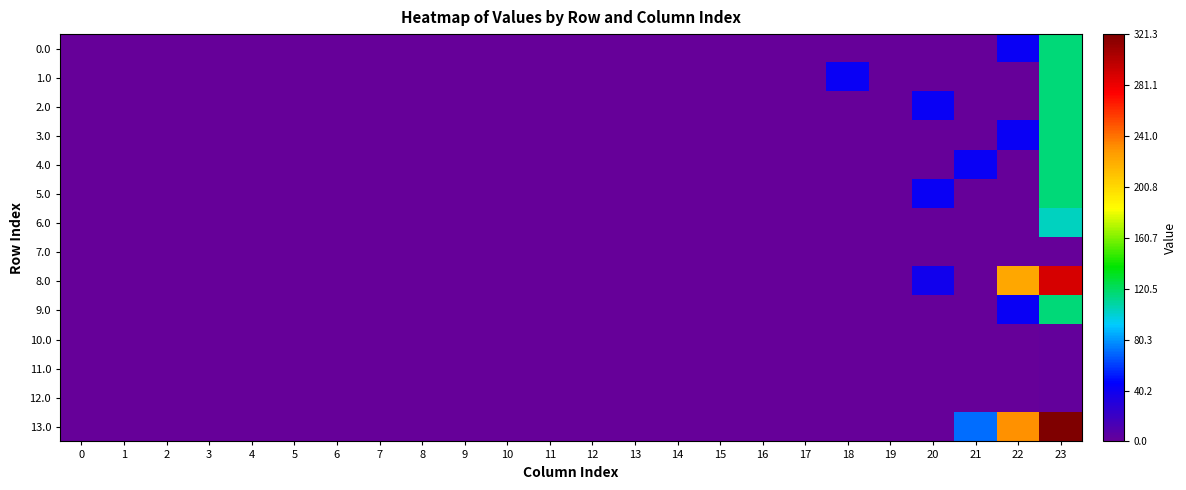

Reading left to right, what are all the values shown in this chart?

0.0: 0=0.0	1=0.0	2=0.0	3=0.0	4=0.0	5=0.0	6=0.0	7=0.0	8=0.0	9=0.0	10=0.0	11=0.0	12=0.0	13=0.0	14=0.0	15=0.0	16=0.0	17=0.0	18=0.0	19=0.0	20=0.0	21=0.0	22=42.0	23=116.2
1.0: 0=0.0	1=0.0	2=0.0	3=0.0	4=0.0	5=0.0	6=0.0	7=0.0	8=0.0	9=0.0	10=0.0	11=0.0	12=0.0	13=0.0	14=0.0	15=0.0	16=0.0	17=0.0	18=42.0	19=0.0	20=0.0	21=0.0	22=0.0	23=116.2
2.0: 0=0.0	1=0.0	2=0.0	3=0.0	4=0.0	5=0.0	6=0.0	7=0.0	8=0.0	9=0.0	10=0.0	11=0.0	12=0.0	13=0.0	14=0.0	15=0.0	16=0.0	17=0.0	18=0.0	19=0.0	20=42.0	21=0.0	22=0.0	23=116.2
3.0: 0=0.0	1=0.0	2=0.0	3=0.0	4=0.0	5=0.0	6=0.0	7=0.0	8=0.0	9=0.0	10=0.0	11=0.0	12=0.0	13=0.0	14=0.0	15=0.0	16=0.0	17=0.0	18=0.0	19=0.0	20=0.0	21=0.0	22=42.0	23=116.2
4.0: 0=0.0	1=0.0	2=0.0	3=0.0	4=0.0	5=0.0	6=0.0	7=0.0	8=0.0	9=0.0	10=0.0	11=0.0	12=0.0	13=0.0	14=0.0	15=0.0	16=0.0	17=0.0	18=0.0	19=0.0	20=0.0	21=42.0	22=0.0	23=116.2
5.0: 0=0.0	1=0.0	2=0.0	3=0.0	4=0.0	5=0.0	6=0.0	7=0.0	8=0.0	9=0.0	10=0.0	11=0.0	12=0.0	13=0.0	14=0.0	15=0.0	16=0.0	17=0.0	18=0.0	19=0.0	20=42.0	21=0.0	22=0.0	23=116.2
6.0: 0=0.0	1=0.0	2=0.0	3=0.0	4=0.0	5=0.0	6=0.0	7=0.0	8=0.0	9=0.0	10=0.0	11=0.0	12=0.0	13=0.0	14=0.0	15=0.0	16=0.0	17=0.0	18=0.0	19=0.0	20=0.0	21=0.0	22=0.0	23=103.5
7.0: 0=0.0	1=0.0	2=0.0	3=0.0	4=0.0	5=0.0	6=0.0	7=0.0	8=0.0	9=0.0	10=0.0	11=0.0	12=0.0	13=0.0	14=0.0	15=0.0	16=0.0	17=0.0	18=0.0	19=0.0	20=0.0	21=0.0	22=0.0	23=0.2
8.0: 0=0.0	1=0.0	2=0.0	3=0.0	4=0.0	5=0.0	6=0.0	7=0.0	8=0.0	9=0.0	10=0.0	11=0.0	12=0.0	13=0.0	14=0.0	15=0.0	16=0.0	17=0.0	18=0.0	19=0.0	20=38.7	21=0.0	22=223.3	23=289.8
9.0: 0=0.0	1=0.0	2=0.0	3=0.0	4=0.0	5=0.0	6=0.0	7=0.0	8=0.0	9=0.0	10=0.0	11=0.0	12=0.0	13=0.0	14=0.0	15=0.0	16=0.0	17=0.0	18=0.0	19=0.0	20=0.0	21=0.0	22=42.0	23=116.2
10.0: 0=0.0	1=0.0	2=0.0	3=0.0	4=0.0	5=0.0	6=0.0	7=0.0	8=0.0	9=0.0	10=0.0	11=0.0	12=0.0	13=0.0	14=0.0	15=0.0	16=0.0	17=0.0	18=0.0	19=0.0	20=0.0	21=0.0	22=0.0	23=1.5
11.0: 0=0.0	1=0.0	2=0.0	3=0.0	4=0.0	5=0.0	6=0.0	7=0.0	8=0.0	9=0.0	10=0.0	11=0.0	12=0.0	13=0.0	14=0.0	15=0.0	16=0.0	17=0.0	18=0.0	19=0.0	20=0.0	21=0.0	22=0.0	23=1.5
12.0: 0=0.0	1=0.0	2=0.0	3=0.0	4=0.0	5=0.0	6=0.0	7=0.0	8=0.0	9=0.0	10=0.0	11=0.0	12=0.0	13=0.0	14=0.0	15=0.0	16=0.0	17=0.0	18=0.0	19=0.0	20=0.0	21=0.0	22=0.0	23=1.5
13.0: 0=0.0	1=0.0	2=0.0	3=0.0	4=0.0	5=0.0	6=0.0	7=0.0	8=0.0	9=0.0	10=0.0	11=0.0	12=0.0	13=0.0	14=0.0	15=0.0	16=0.0	17=0.0	18=0.0	19=0.0	20=0.0	21=70.7	22=231.3	23=321.3